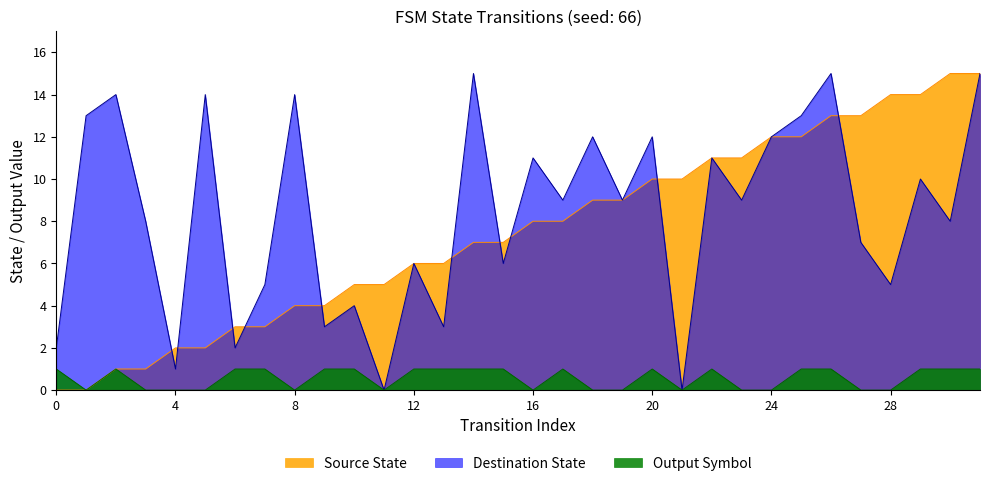

What are all the series names shown in the legend?

Source State, Destination State, Output Symbol